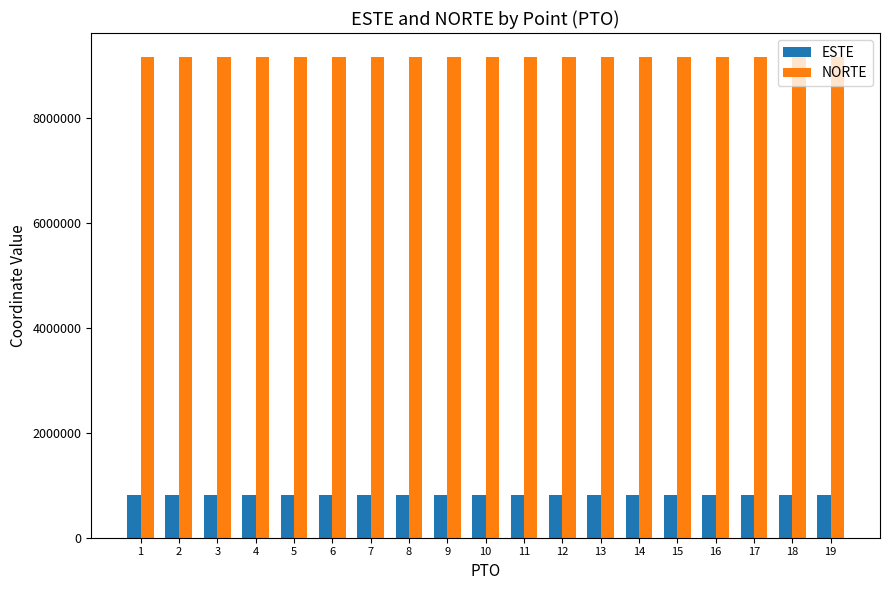

Rank the series by their average value, from lowest to highest.

ESTE, NORTE